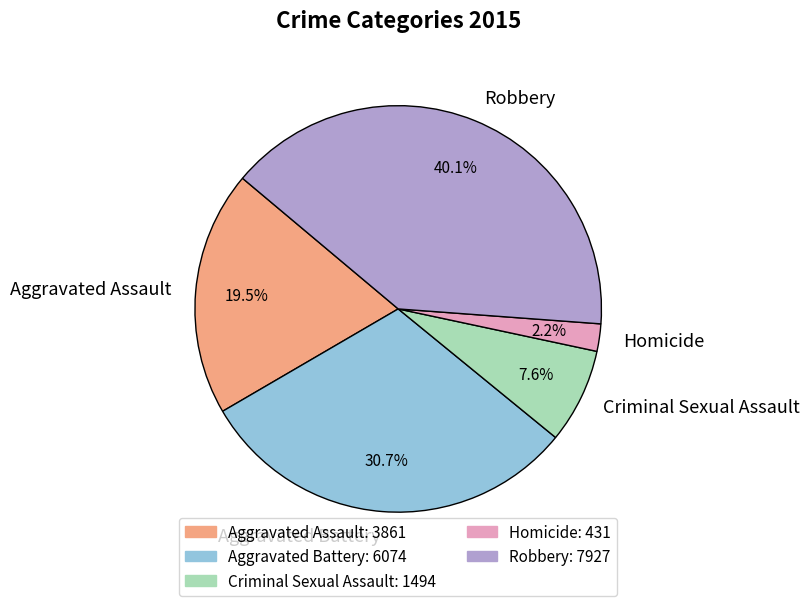

What is the ratio of the value at Criminal Sexual Assault to the value at Aggravated Assault?

0.4